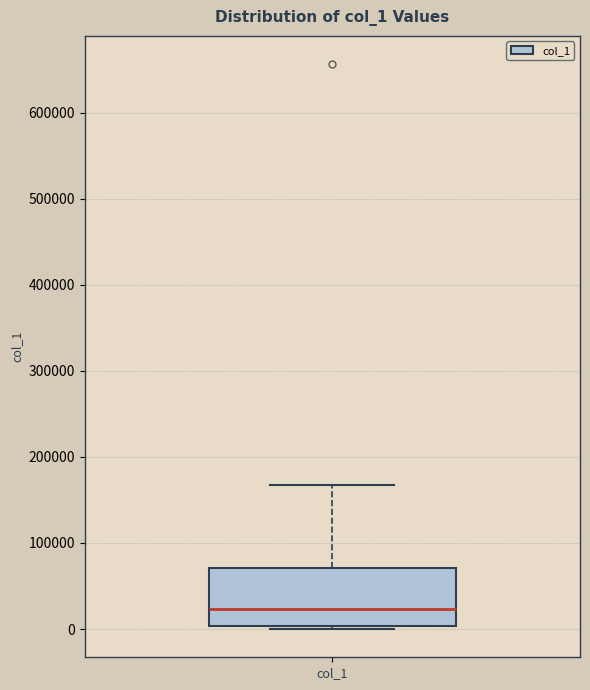

Transcribe this box plot: give where the median line is, the range the box spans, and where the two whiskers end, as read against the y-axis. The values are not printed on the chart, so give them approximately, as read against the axis.

median 20000, box 0 to 70000, whiskers 0 (just below the box's lower edge) to 170000